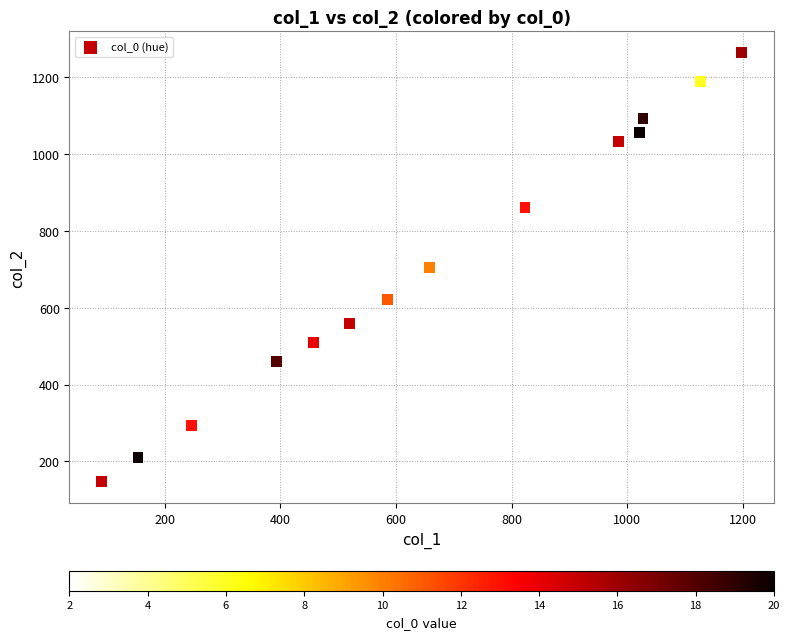

What is the range of X values (max minus min)?

1107